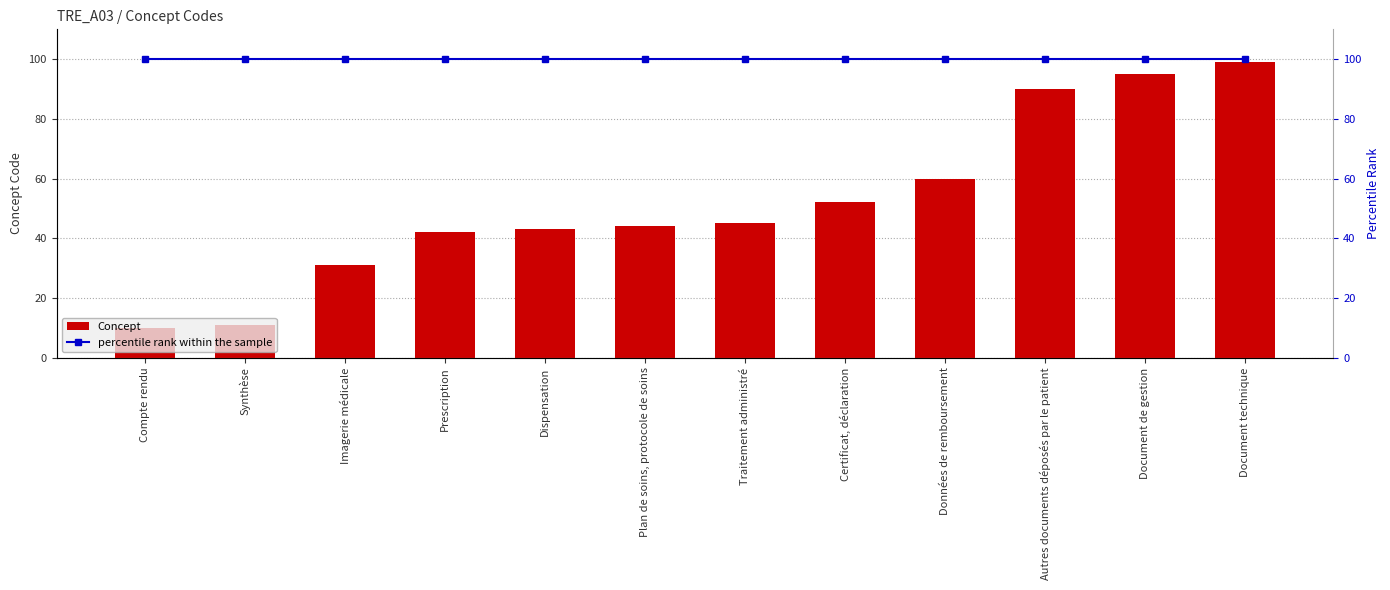

The value of percentile rank within the sample at Traitement administré is 100. True or false?

True